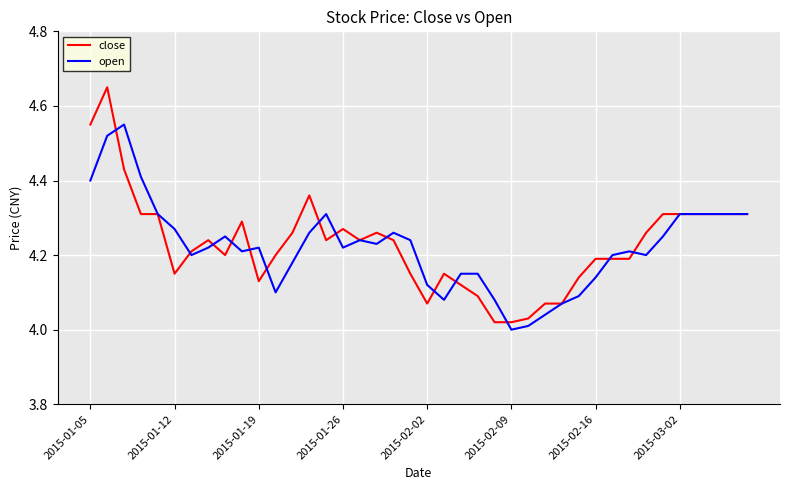

Which series has the widest spread of values?

close